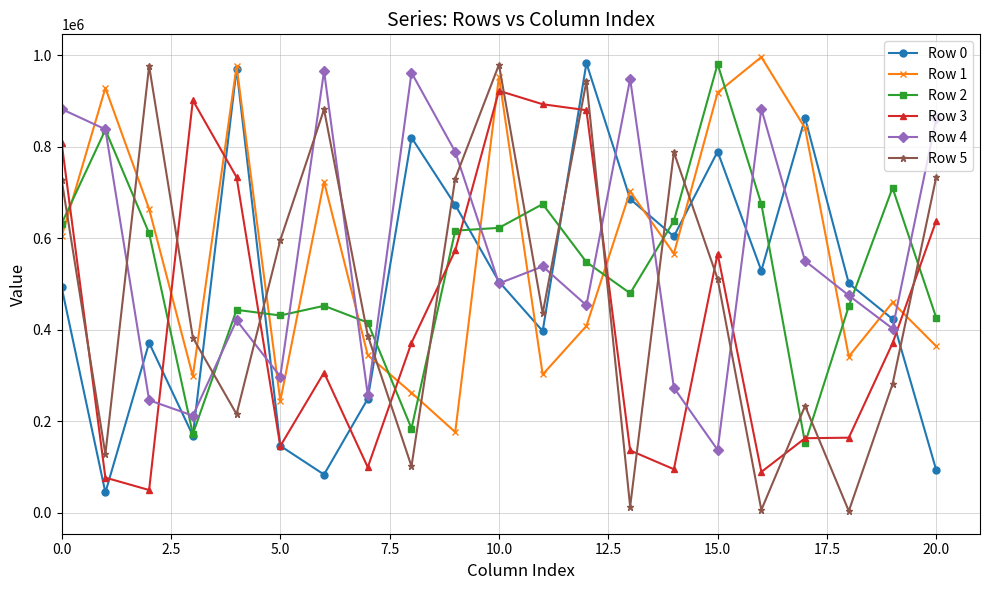

Which series has the largest range (max minus min)?

Row 5